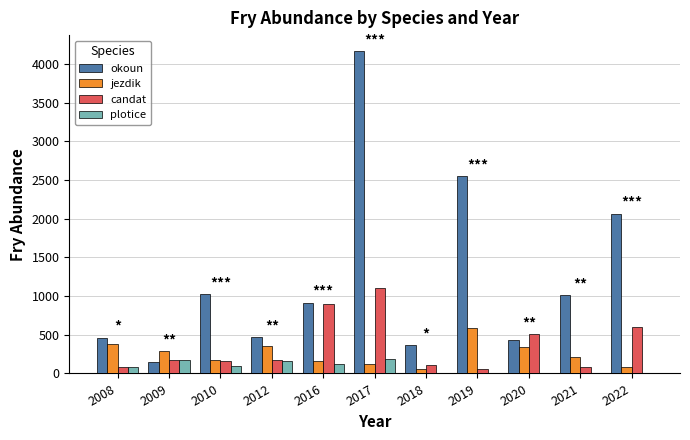

What is the maximum value for plotice?

192.4